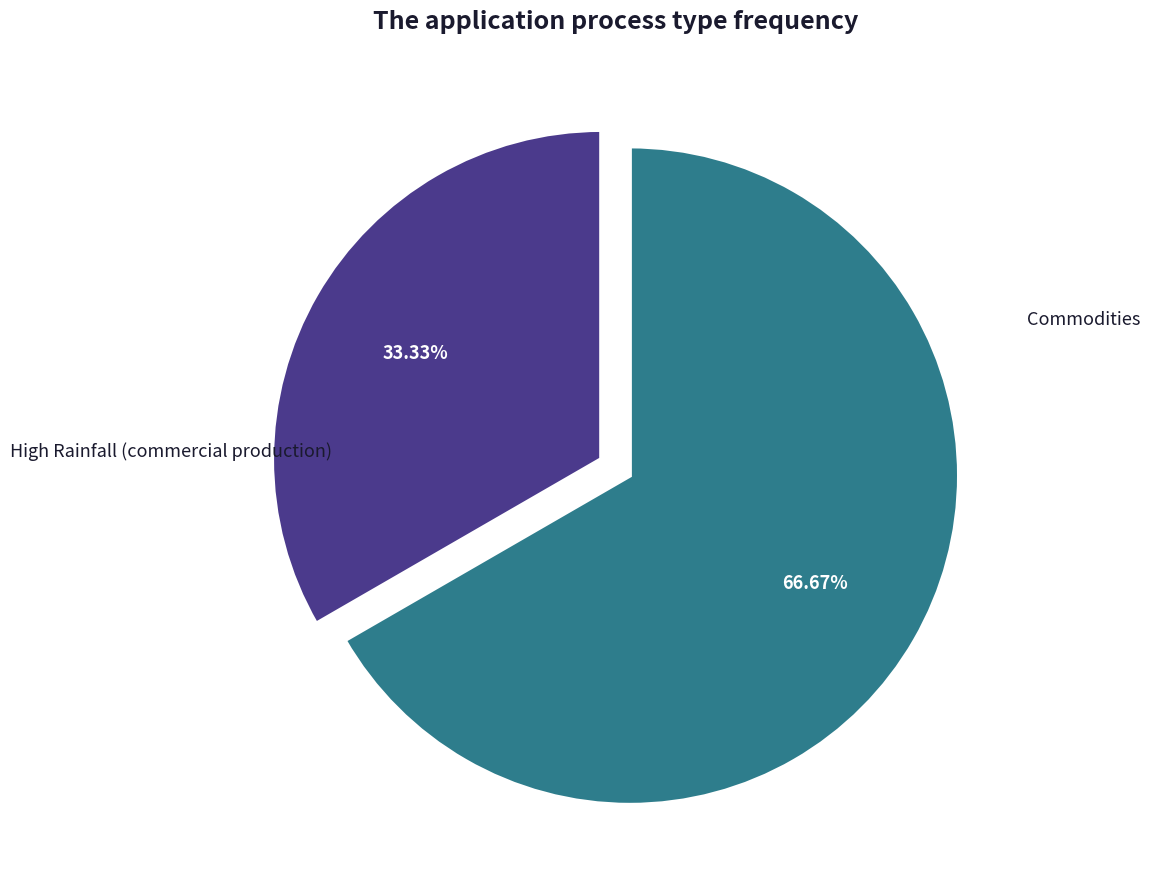

How many slices are in this pie chart?

2